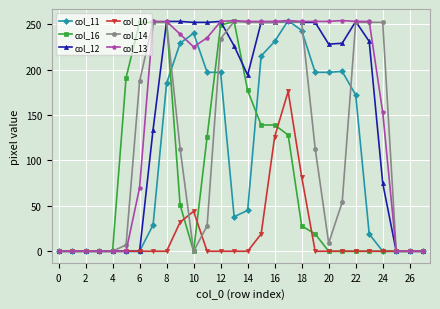

What is the highest value of the col_16 series?

253